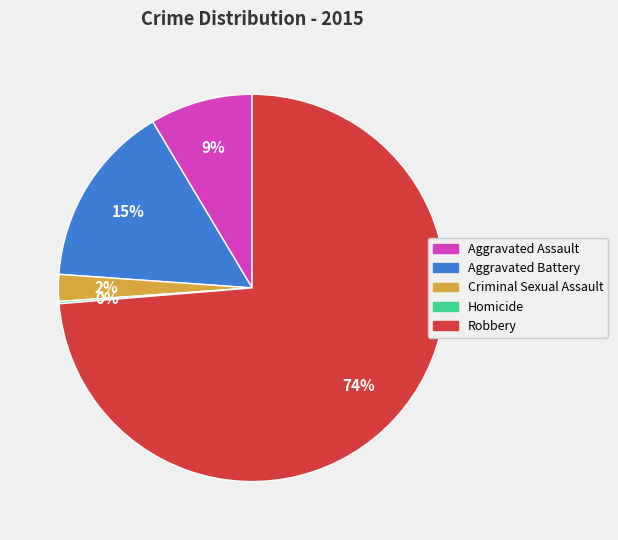

To the nearest percent, what portion does Aggravated Assault represent?

9%